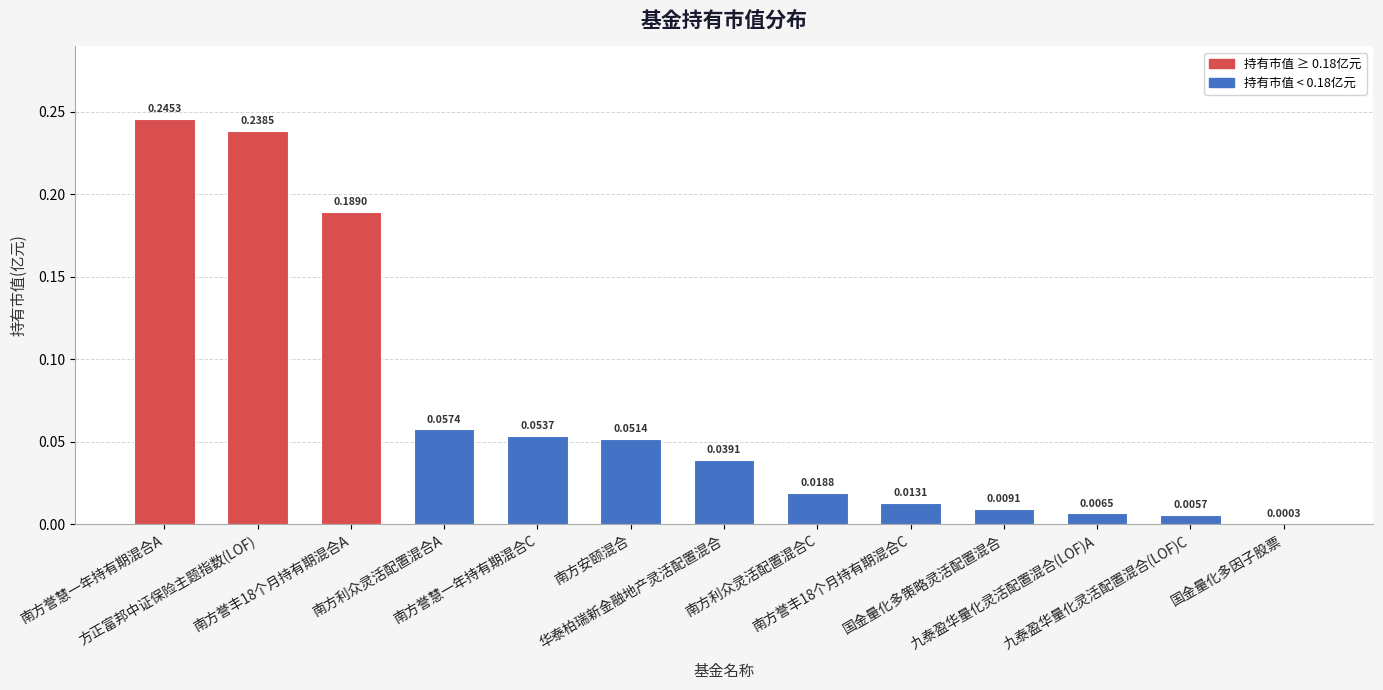

Does the chart contain stacked bars?

No